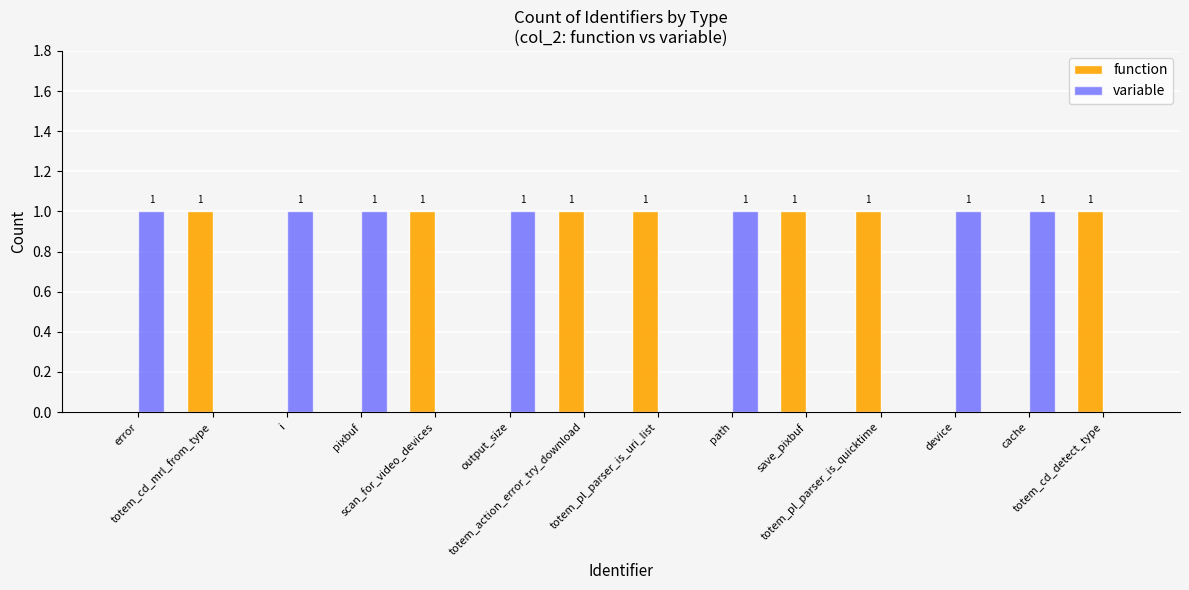

How many distinct data groups are displayed?

2